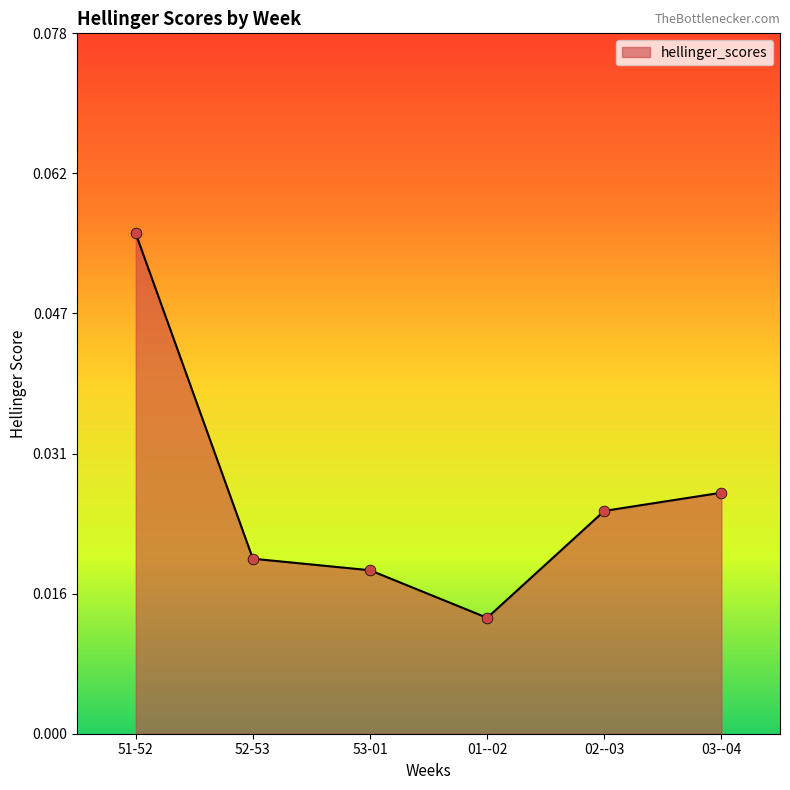

Between 03--04 and 53-01, which is larger?

03--04